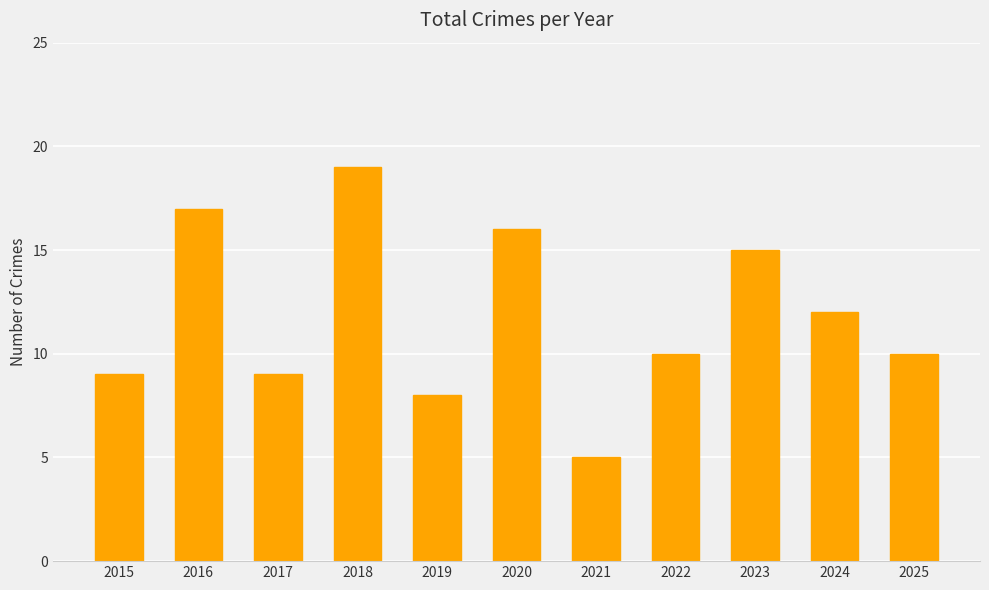

Are the bars grouped side by side (vs. stacked)?

No